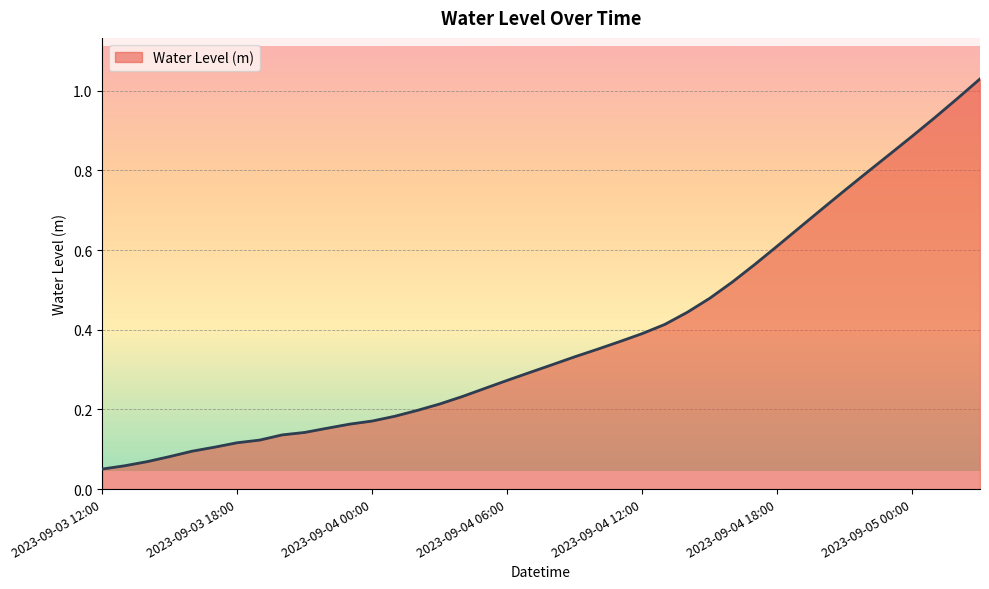

What is the maximum value shown in the chart?

1.0